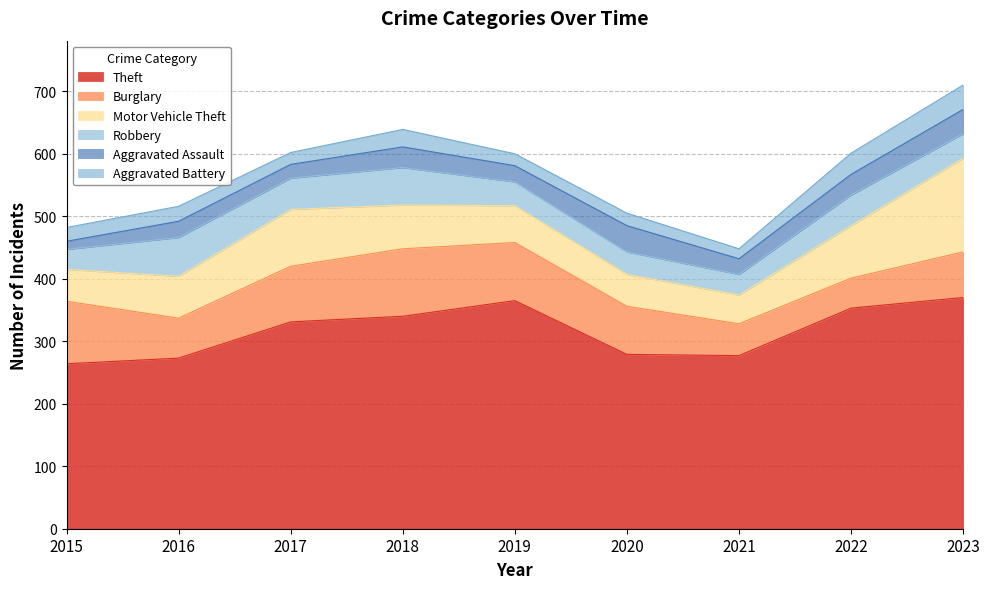

True or false: Robbery has a value of 36 at 2020.

True